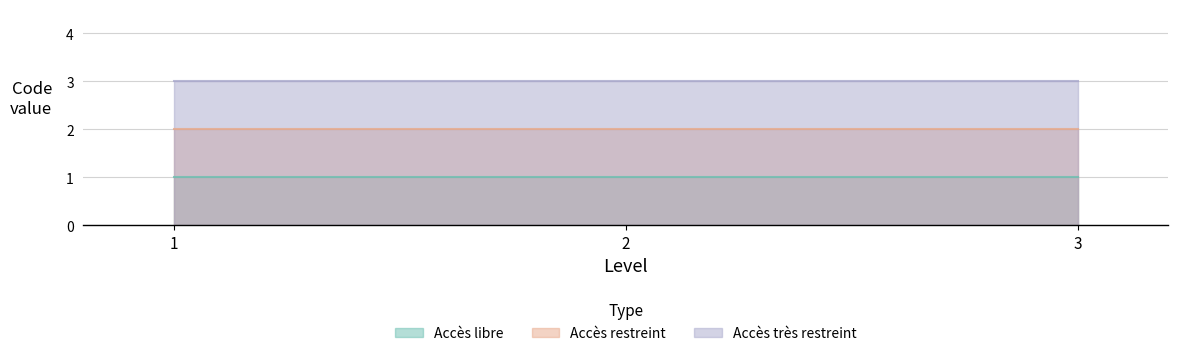

Reading left to right, what are all the values shown in this chart?

Accès libre: 1=1	2=1	3=1
Accès restreint: 1=2	2=2	3=2
Accès très restreint: 1=3	2=3	3=3